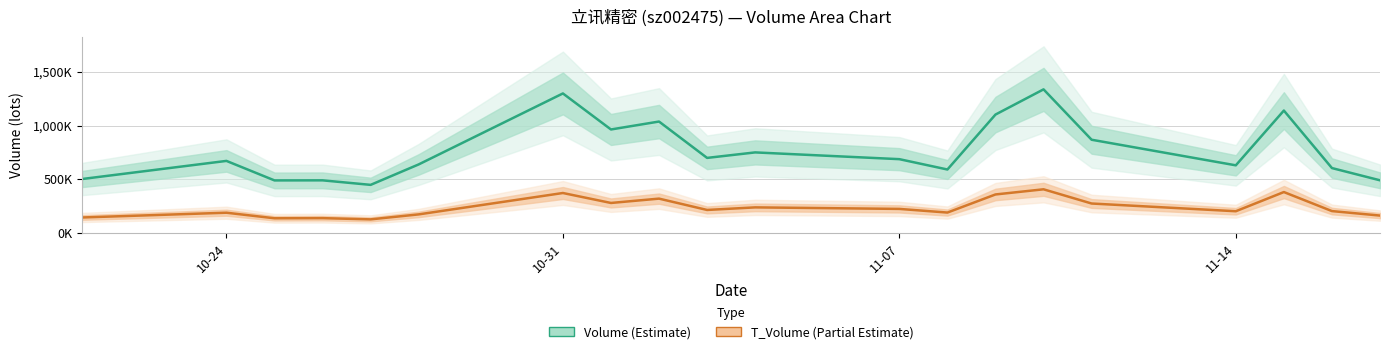

Rank the series by their maximum value, from lowest to highest.

t_volume, volume